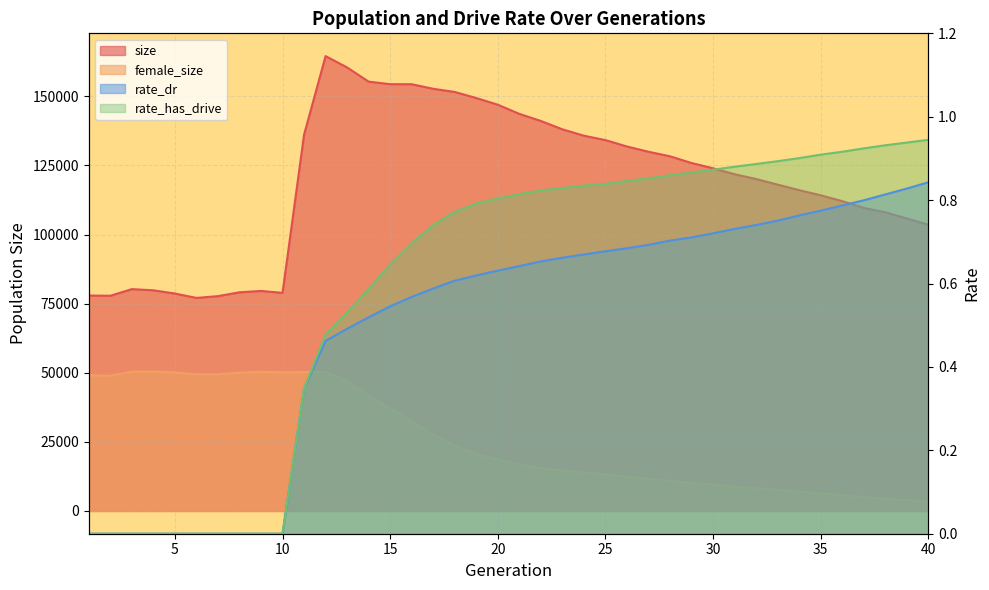

True or false: size and rate_dr cross at least once.

False